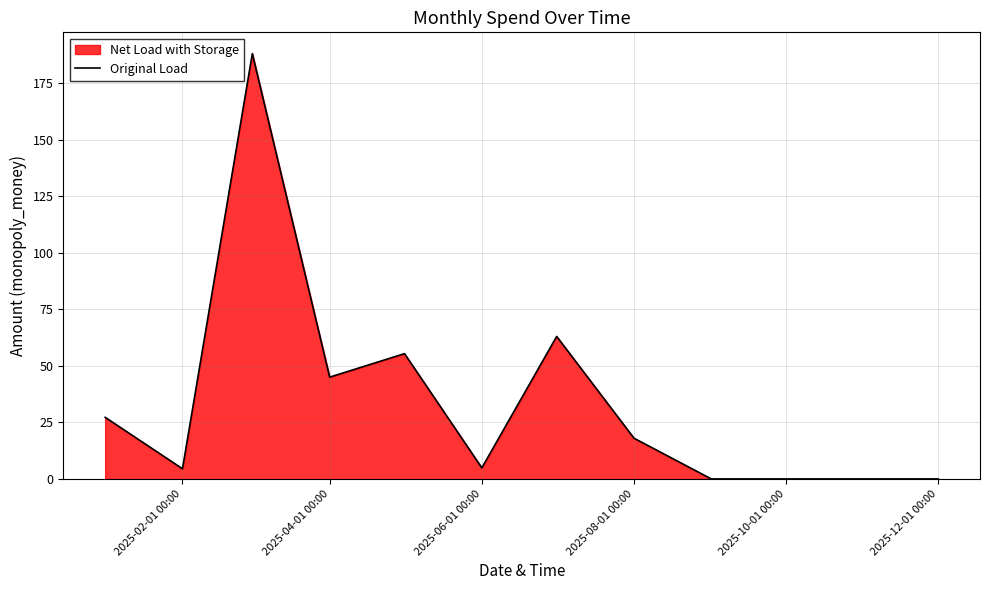

Which has a higher value, 2025-10-01 00:00 or 2025-02-01 00:00?

2025-02-01 00:00